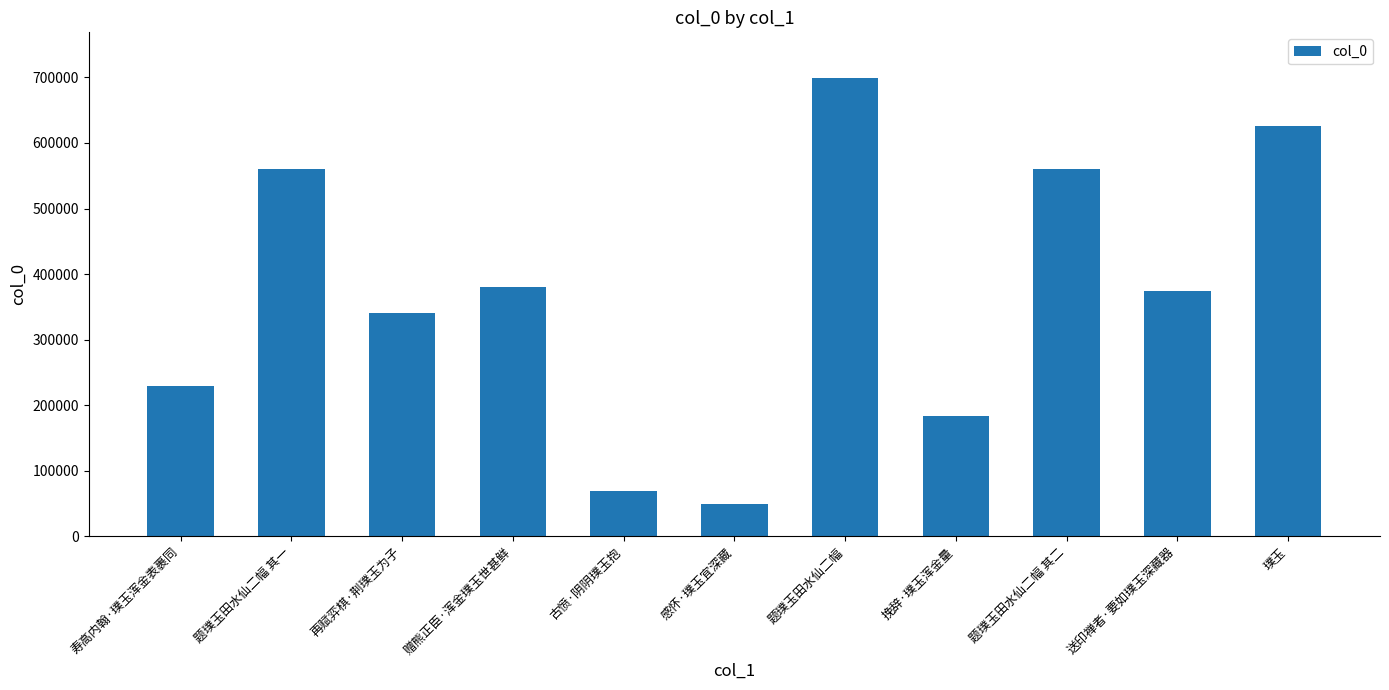

How many series are shown in this chart?

1